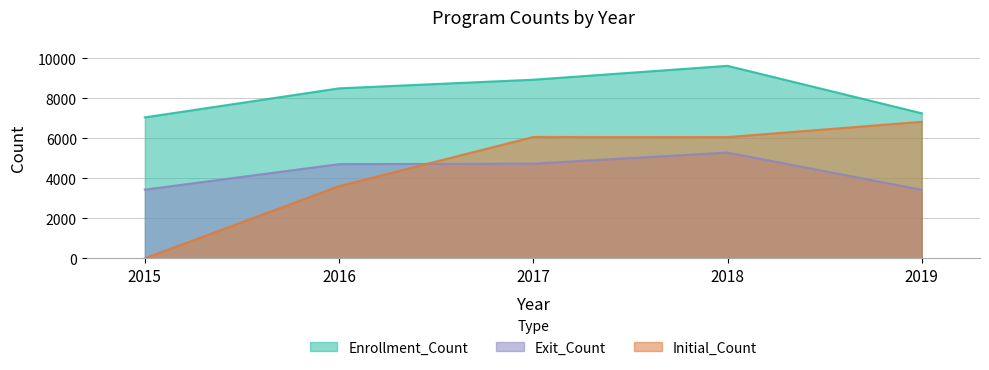

Does the chart have visible grid lines?

Yes